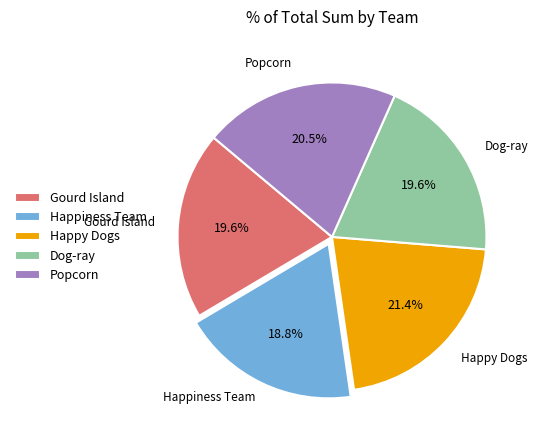

How much of the chart is everything except Gourd Island?

80.4%